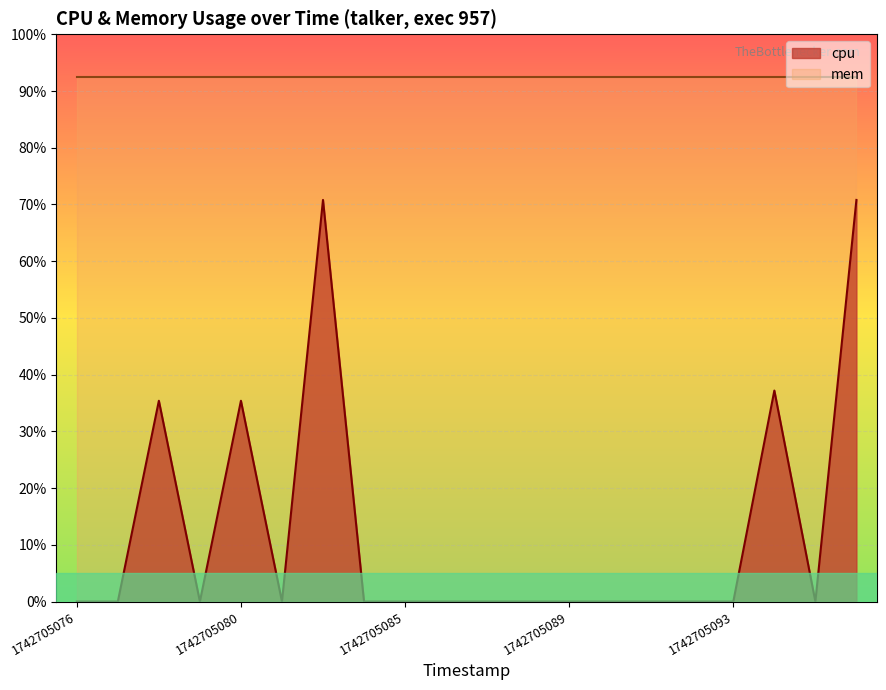

The chart shows a value of 70.8 at 1742705096. True or false?

True